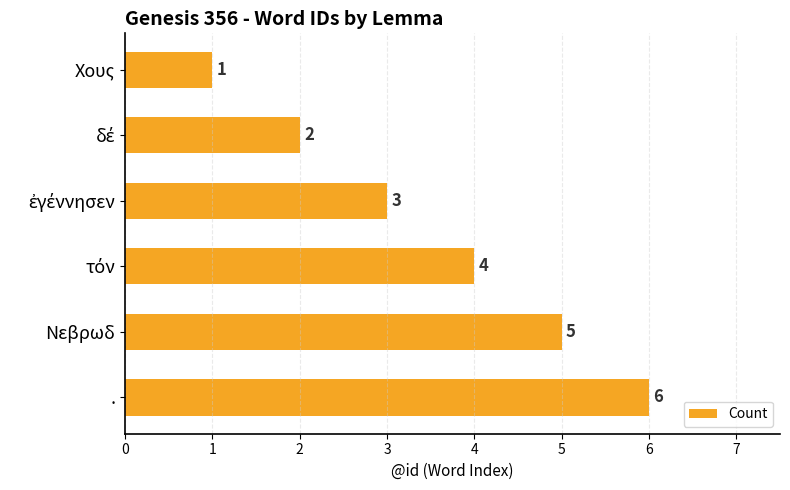

What is the approximate value at Νεβρωδ?

5